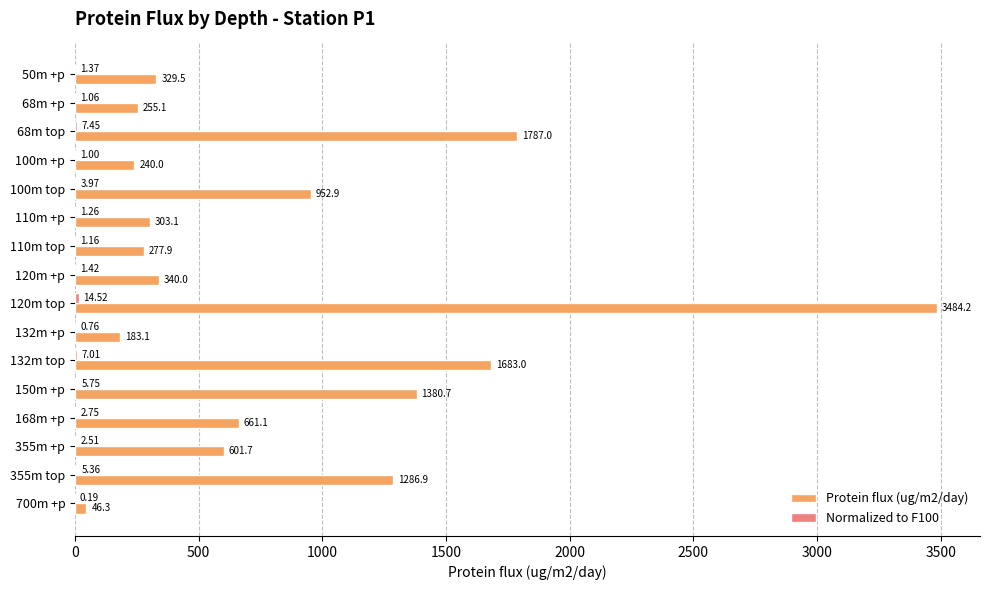

At which category is the sum across all series the highest?

120m top